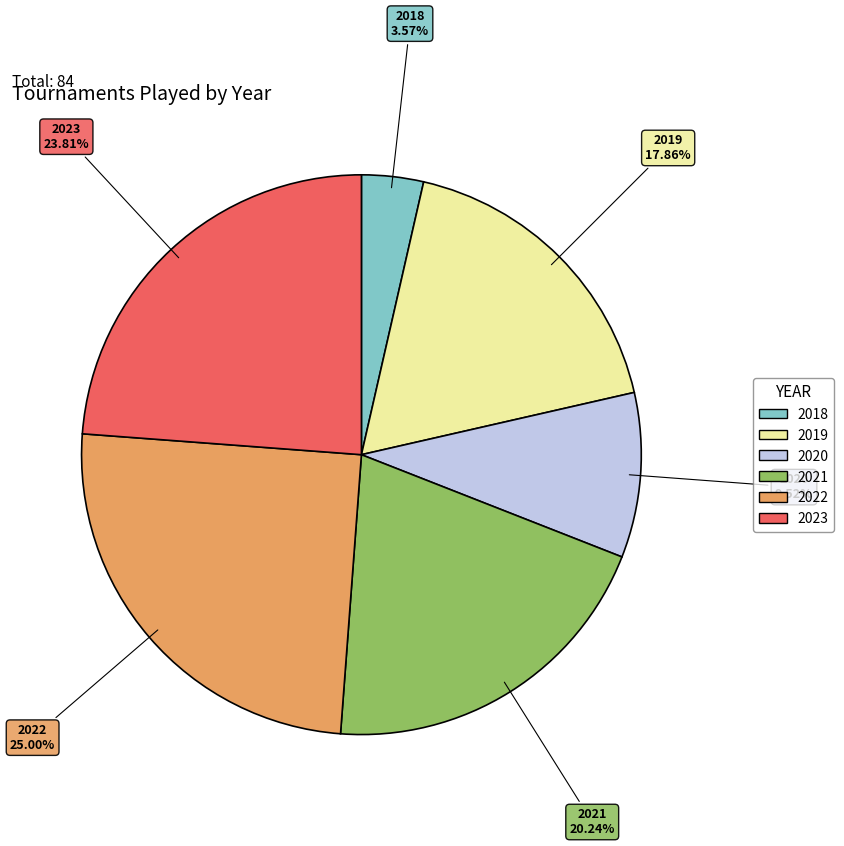

What is the ratio of the value at 2021 to the value at 2022?

0.8